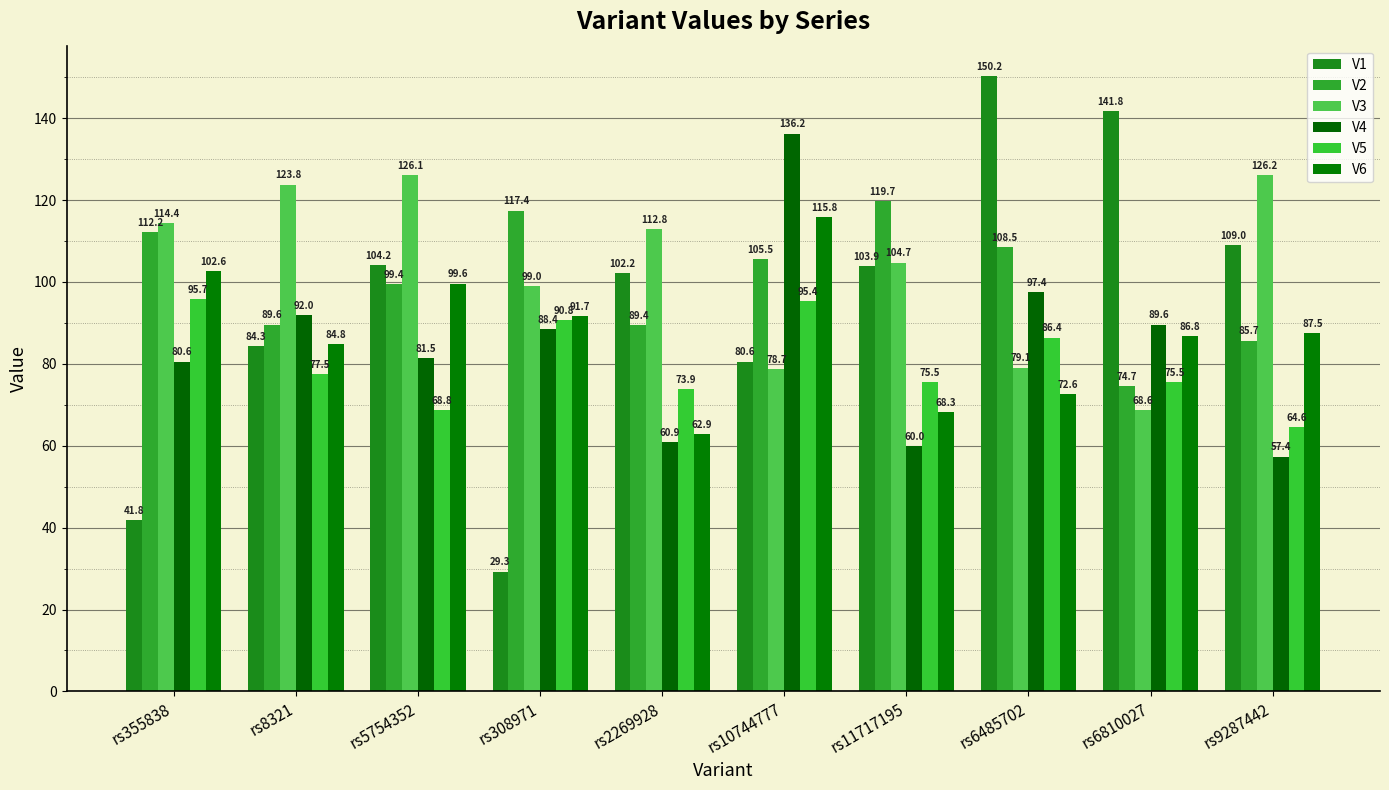

Is it true that V1 equals 150.2 at rs6485702?

True